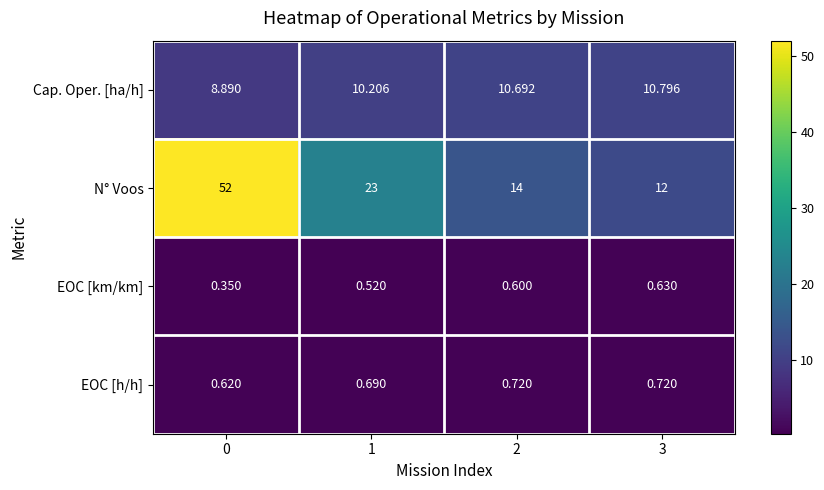

Rank the series by their maximum value, from highest to lowest.

N° Voos, Cap. Oper. [ha/h], EOC [h/h], EOC [km/km]